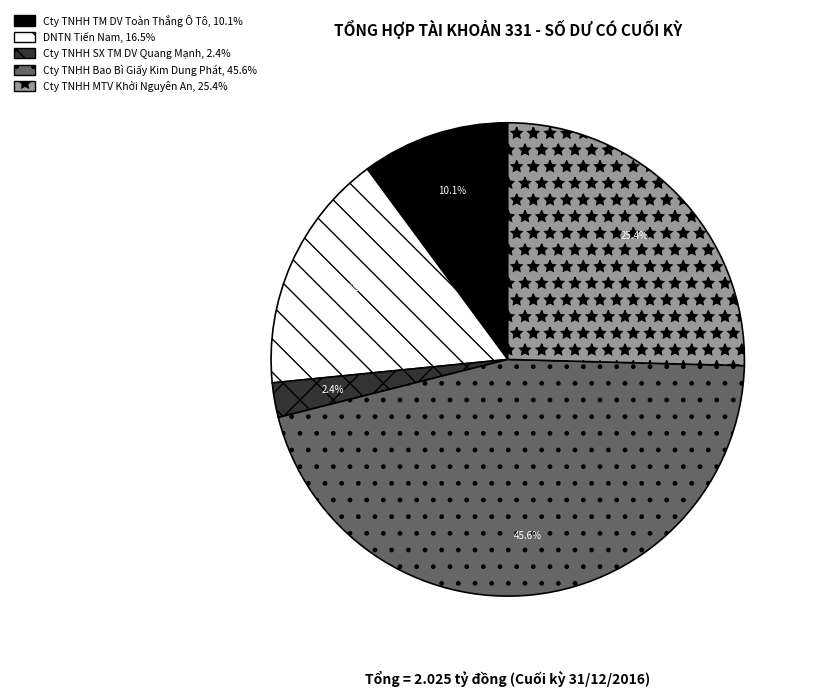

Does any single category account for the majority?

No